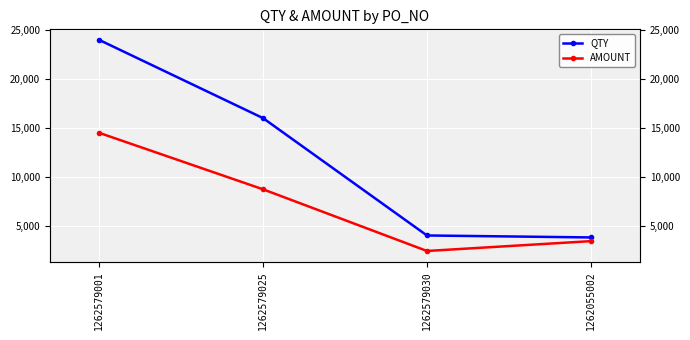

Which series has the widest spread of values?

QTY